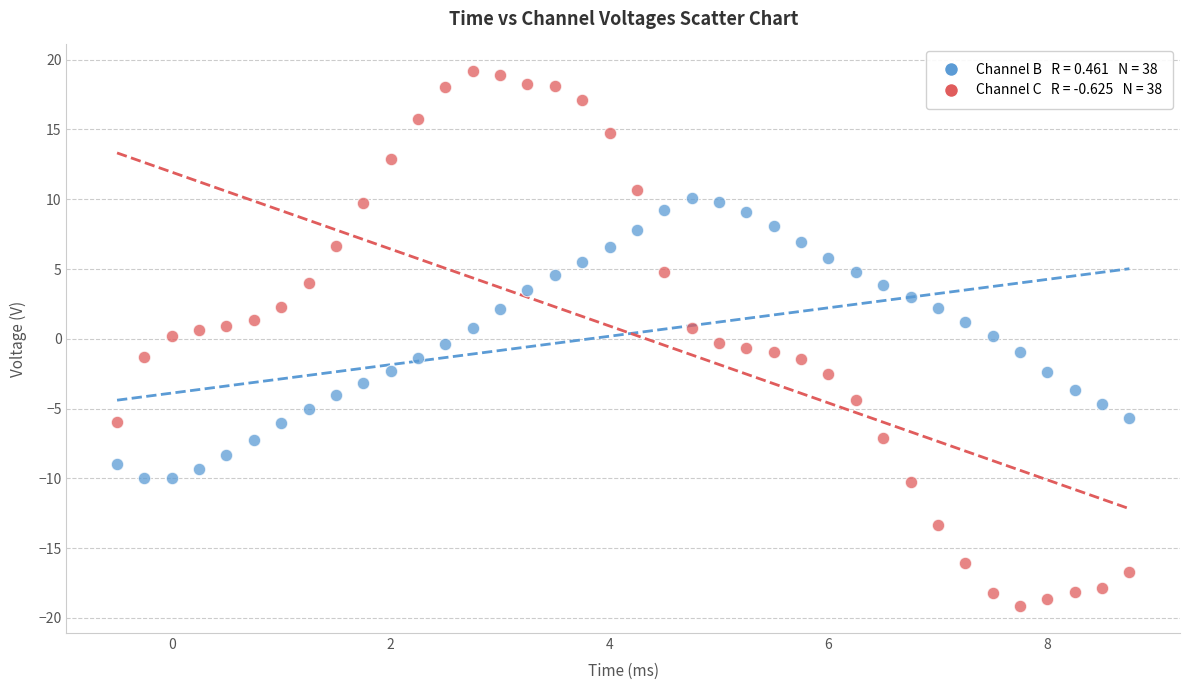

Across all data points, what is the range of X values (max minus min)?

9.2